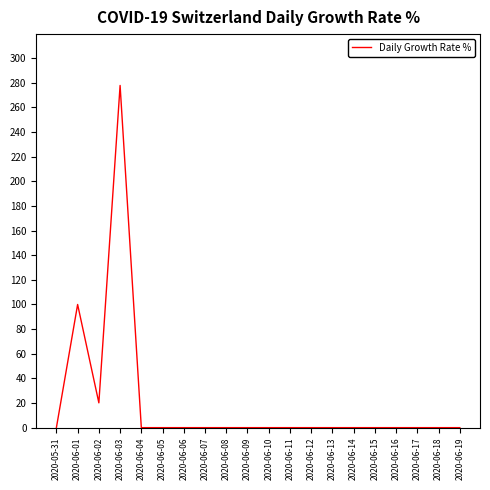

Which has a higher value, 2020-06-03 or 2020-06-09?

2020-06-03